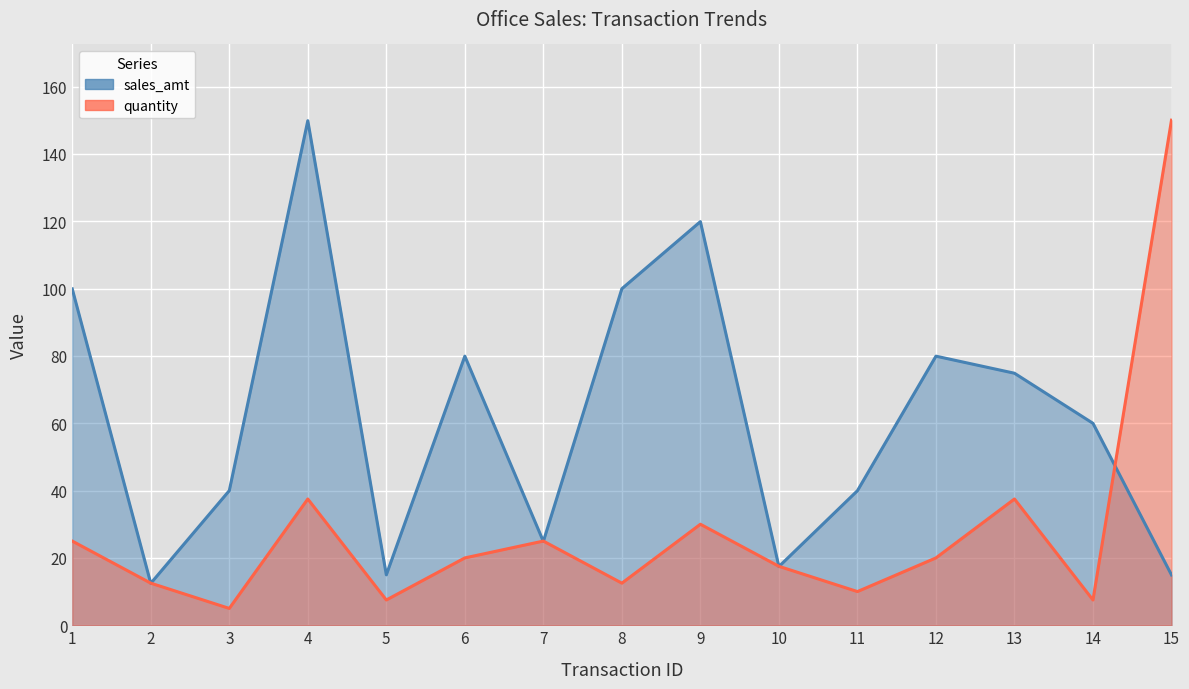

Between 13 and 14, which series saw the biggest shift?

quantity